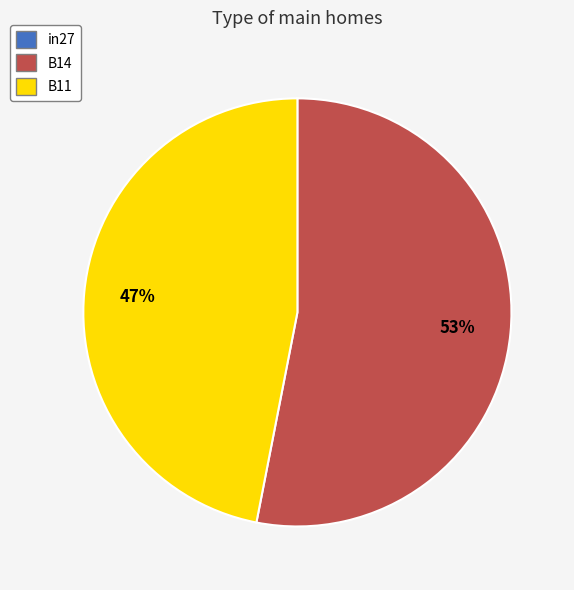

To the nearest percent, what is the average slice percentage?

50%